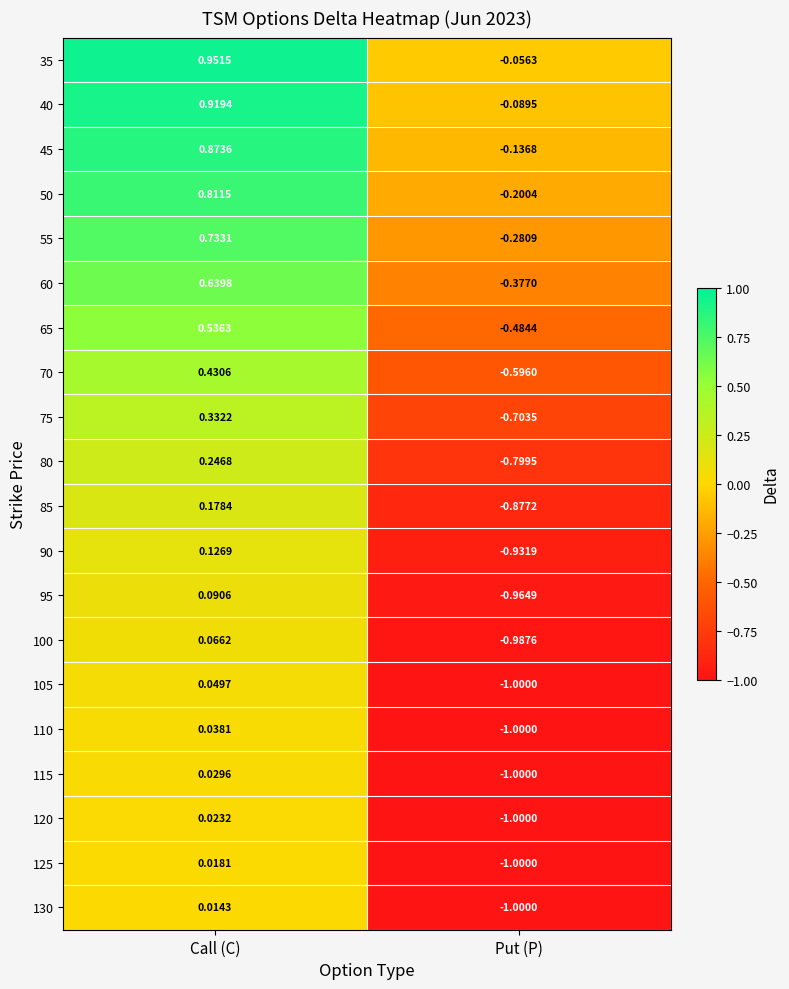

Is the value of 60 at Put (P) greater than the value of 95 at Call (C)?

No